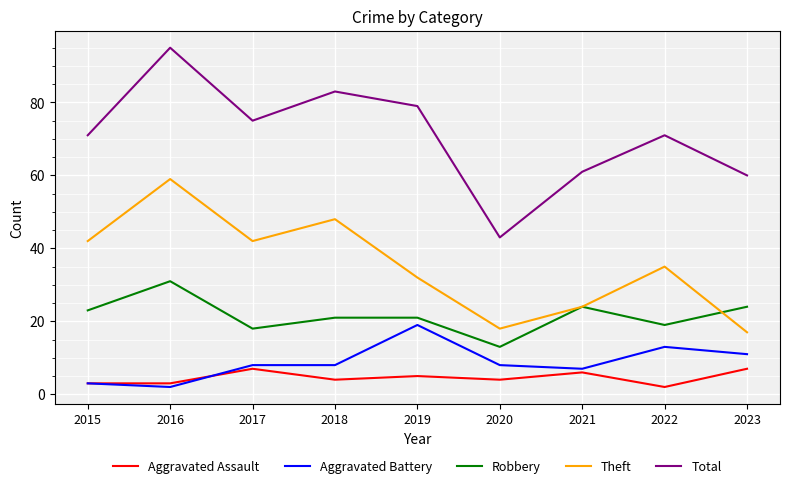

Rank the series by their maximum value, from highest to lowest.

Total, Theft, Robbery, Aggravated Battery, Aggravated Assault